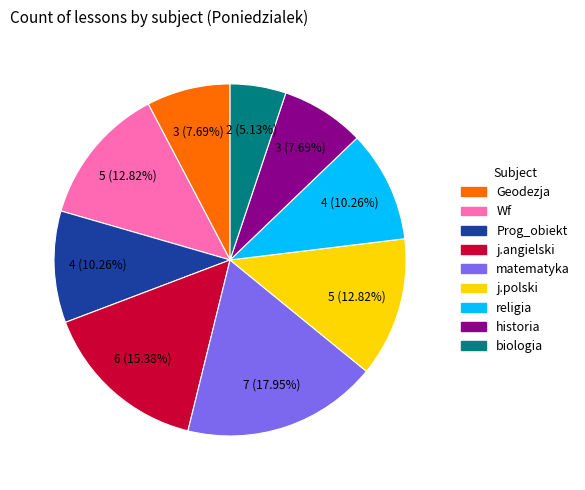

Does any single category account for the majority?

No